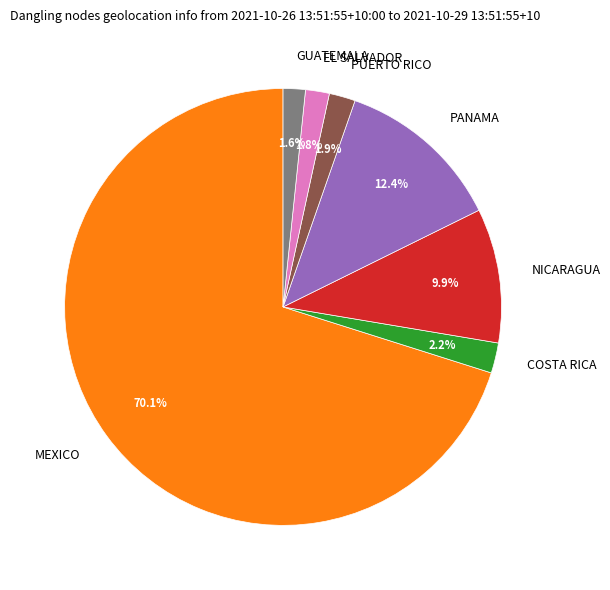

To the nearest percent, what portion does EL SALVADOR represent?

2%